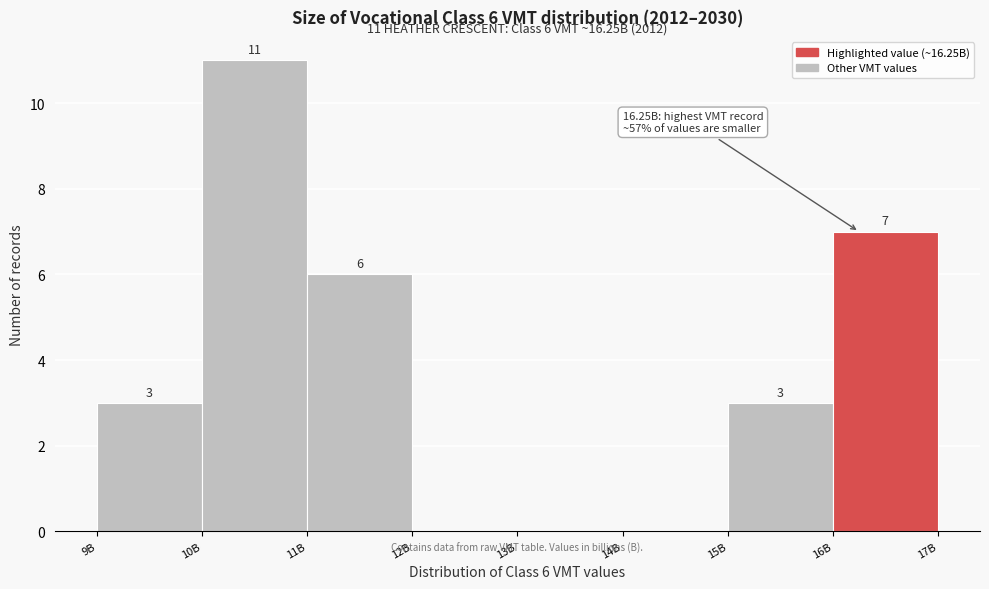

Reading left to right, list all the values displayed in this chart.

9B=3	10B=11	11B=6	12B=0	13B=0	14B=0	15B=3	16B=7